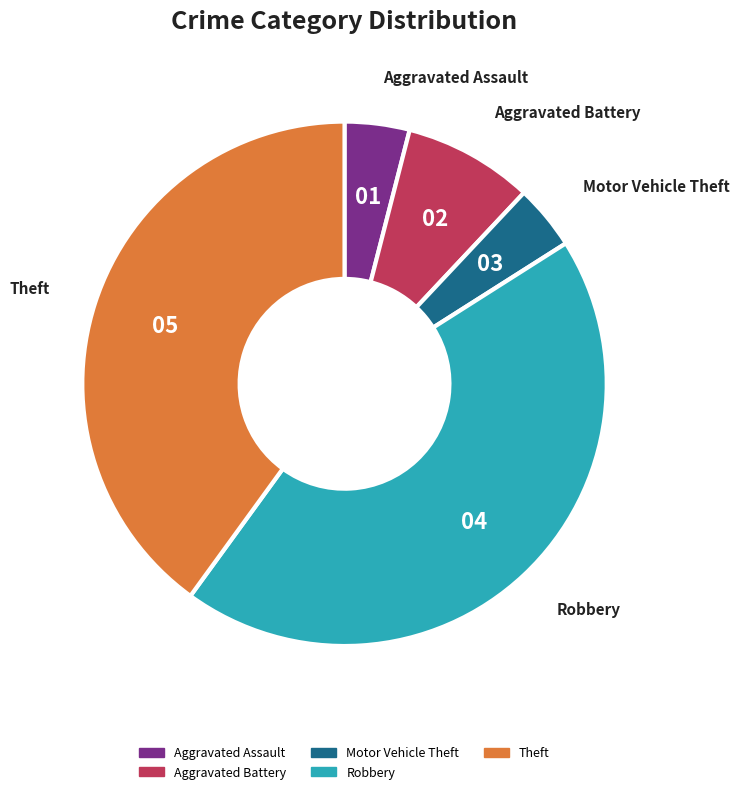

What is the largest slice in the pie chart?

Robbery